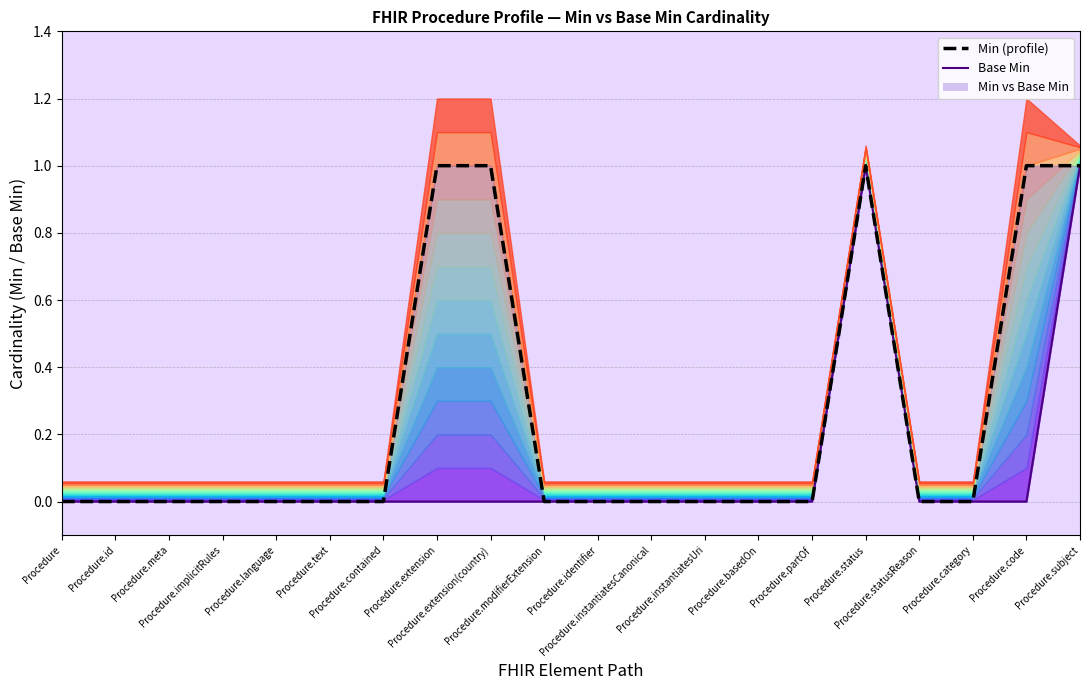

True or false: Min and Base Min cross at least once.

False